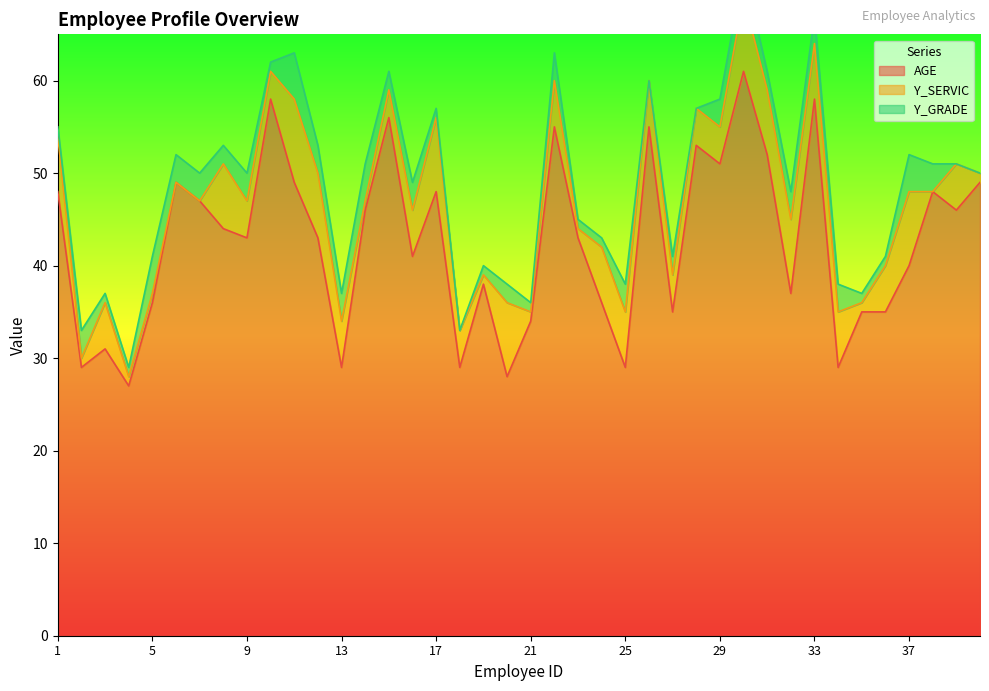

What is the value of the AGE point at the 31st from the left?

52